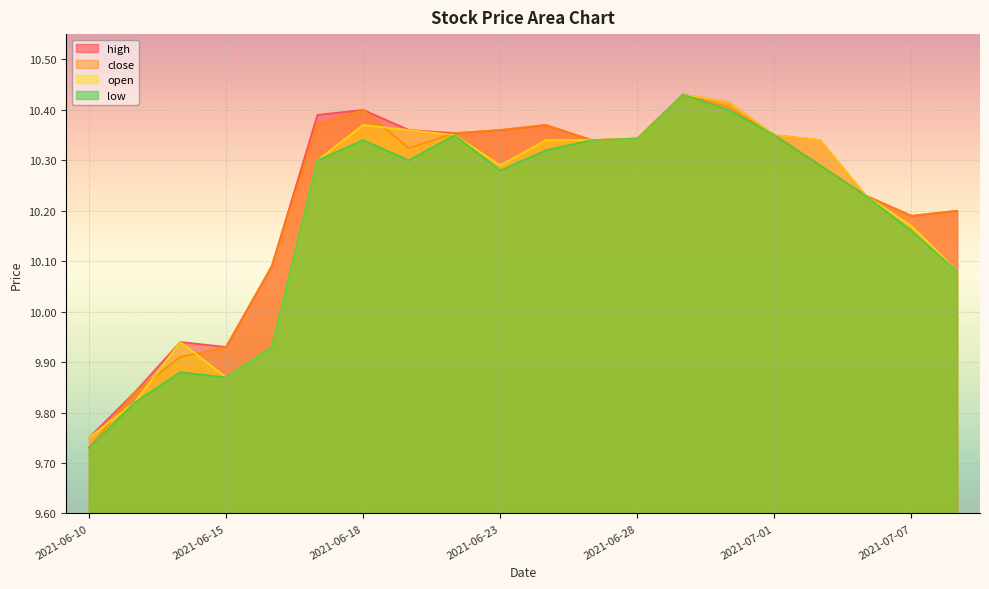

True or false: open has a value of 16.9 at 2021-06-24.

False